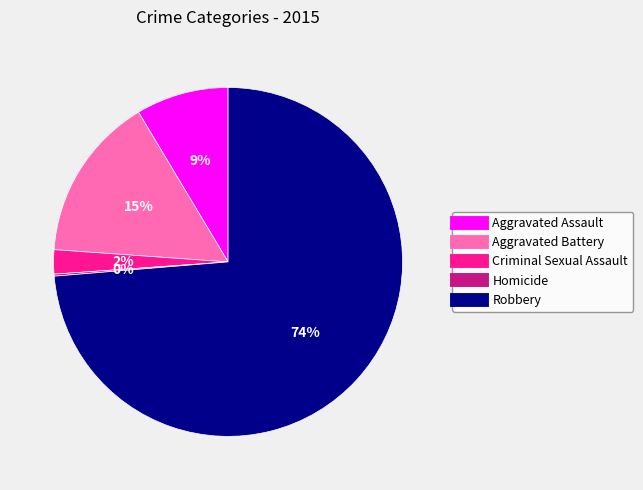

Is it true that Aggravated Battery is 15% of the pie?

True